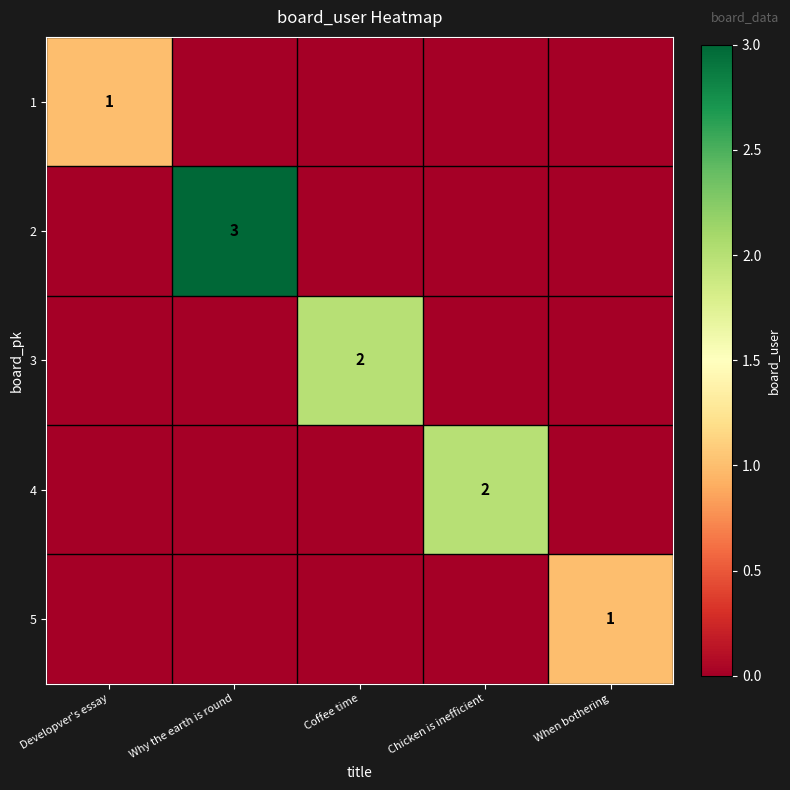

The 4 series shows 3 at Chicken is inefficient. True or false?

False